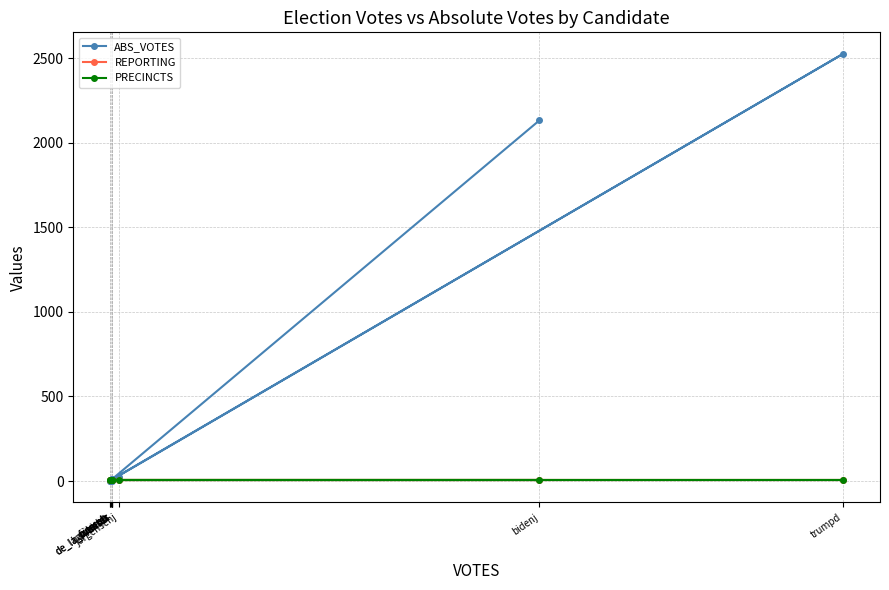

The ABS_VOTES series shows 1 at pierceb. True or false?

True